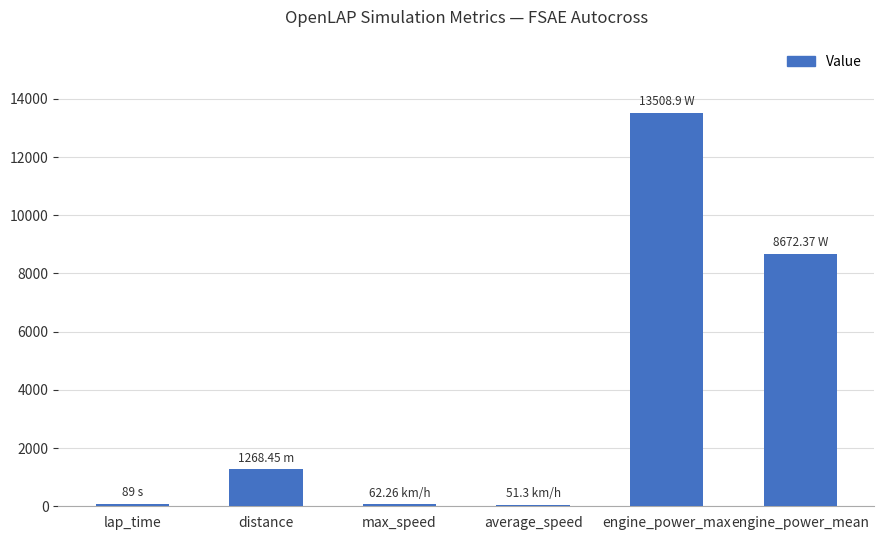

Between engine_power_mean and average_speed, which is larger?

engine_power_mean